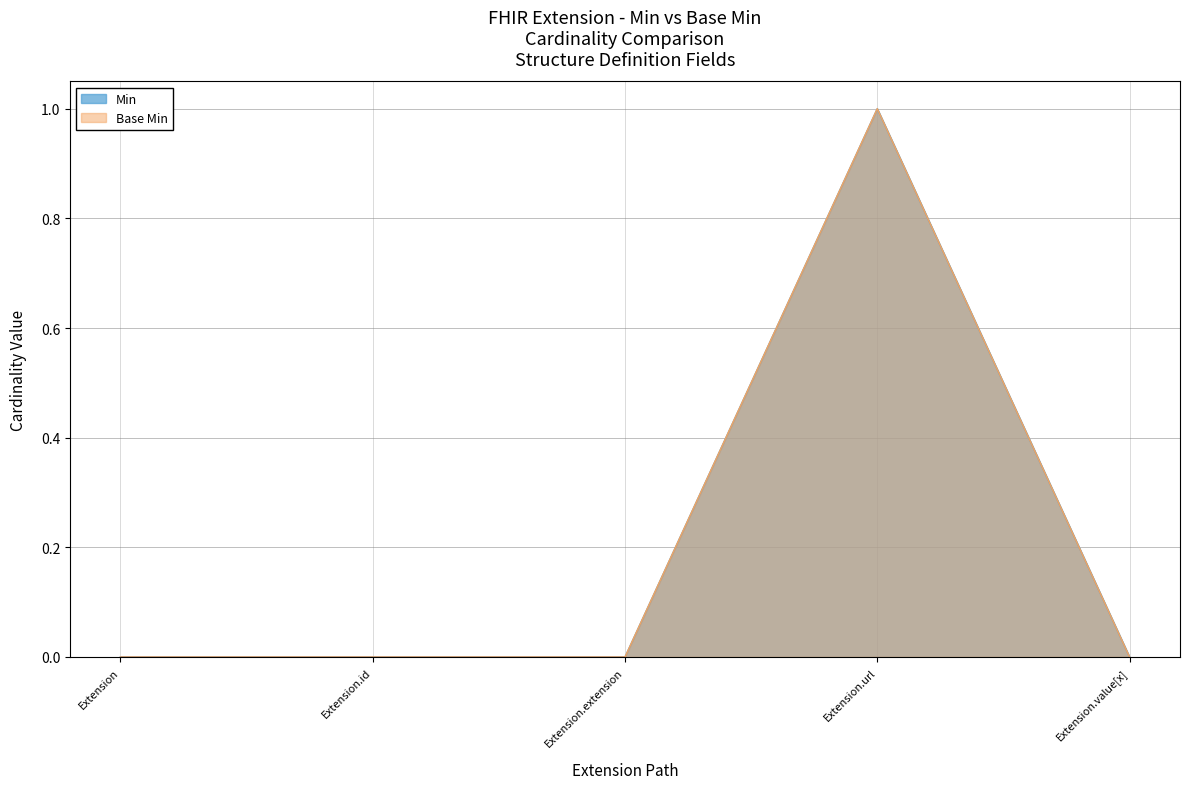

Between Extension and Extension.url, which series saw the biggest shift?

Min